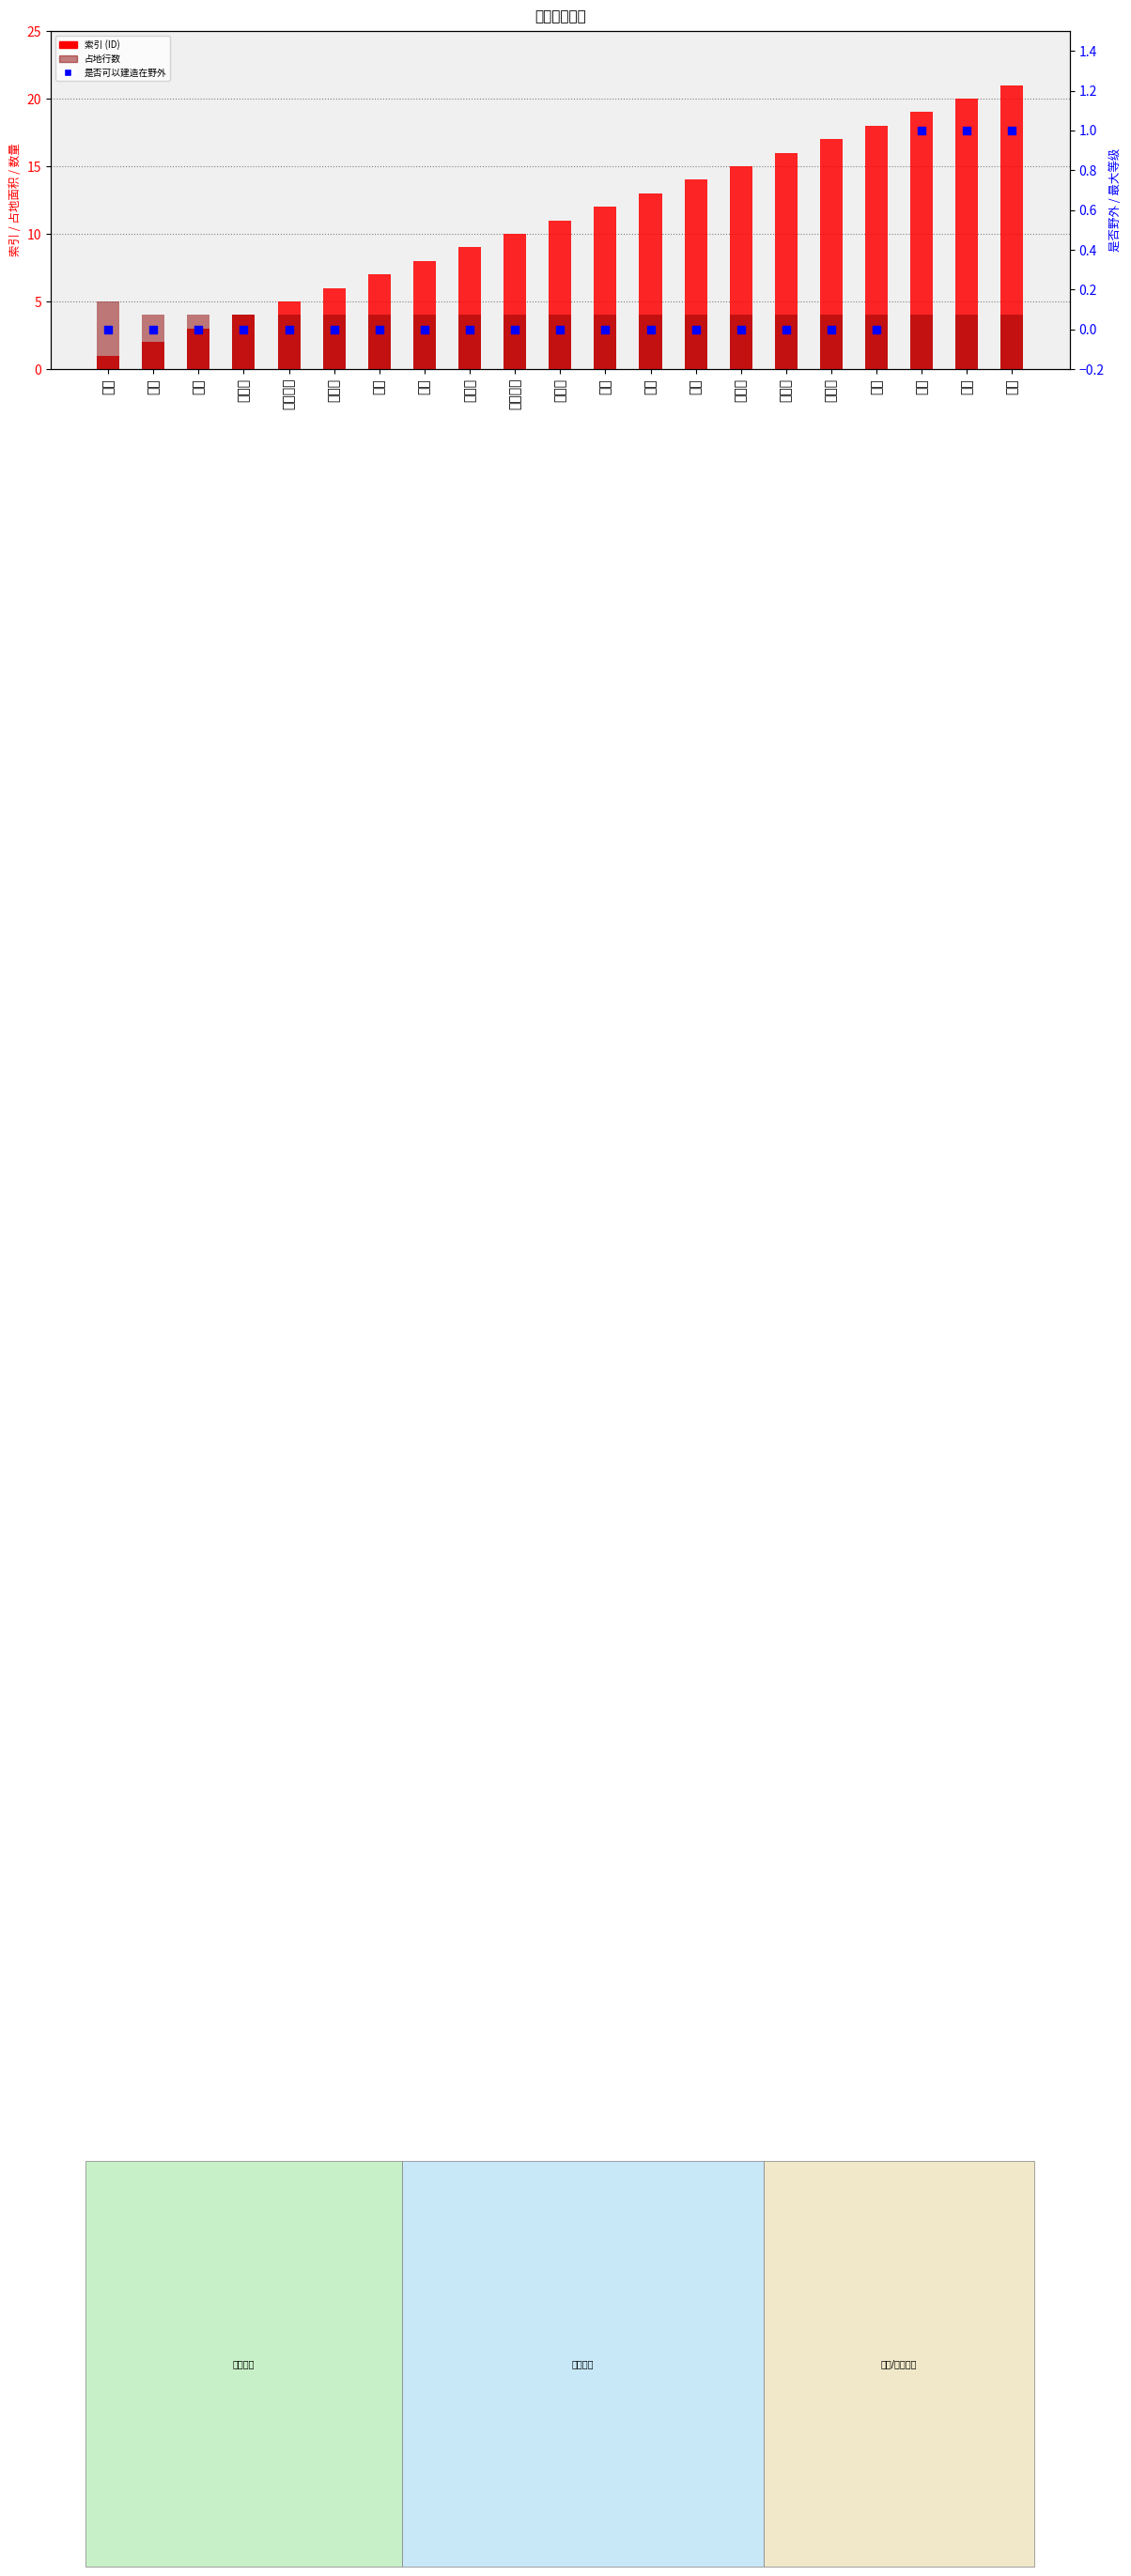

Which series has the largest total across all categories?

索引 (ID)